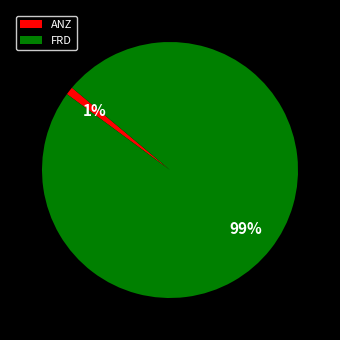

Count the number of slices in the pie.

2